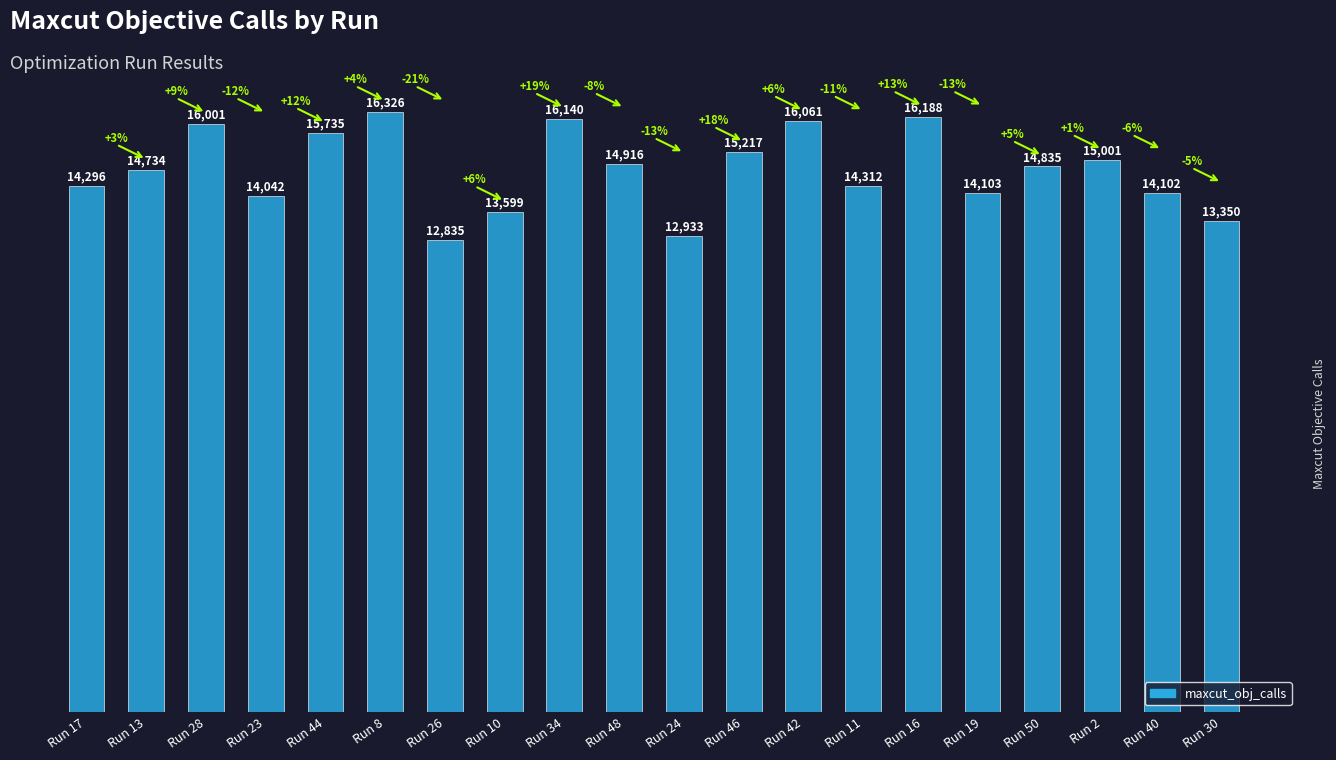

True or false: the data shows 22471 at Run 48.

False